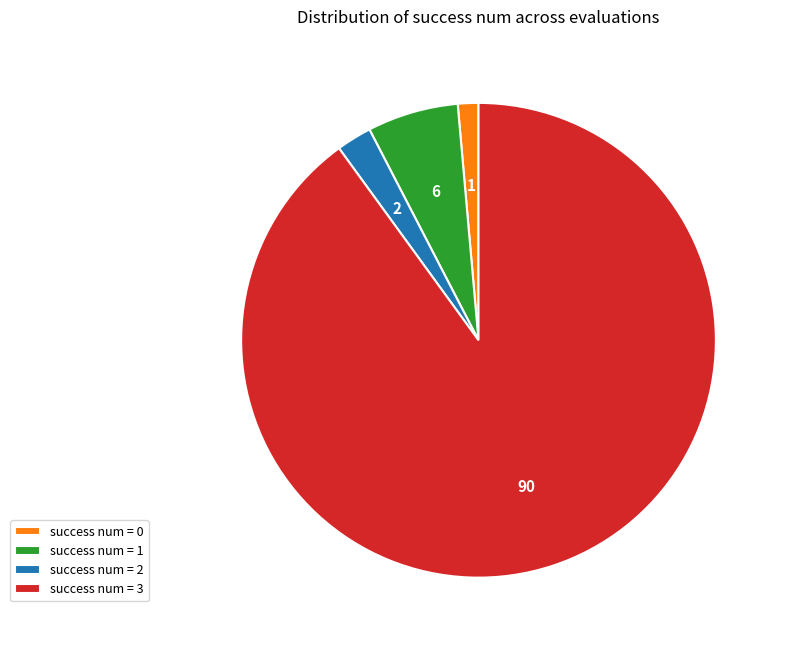

Which category accounts for the majority?

success num = 3